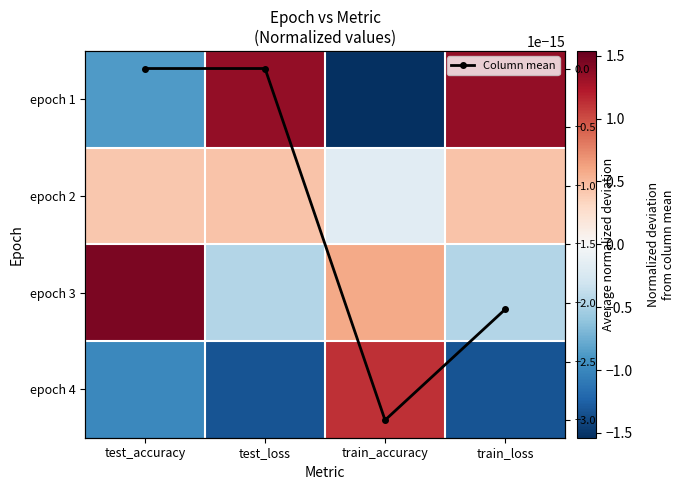

What is the minimum value for epoch 1?

-1.5